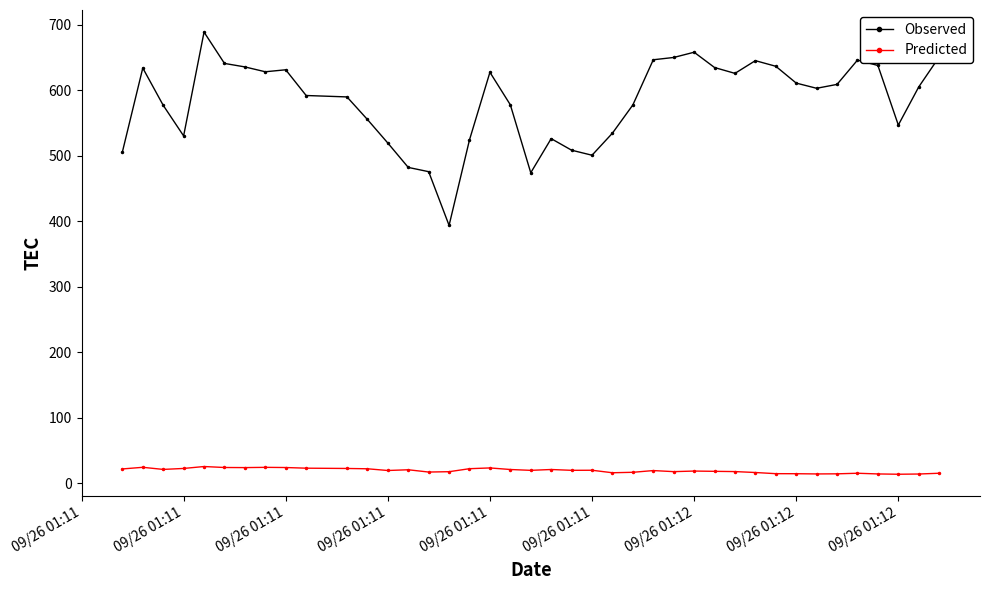

How many data points does each series have?

40